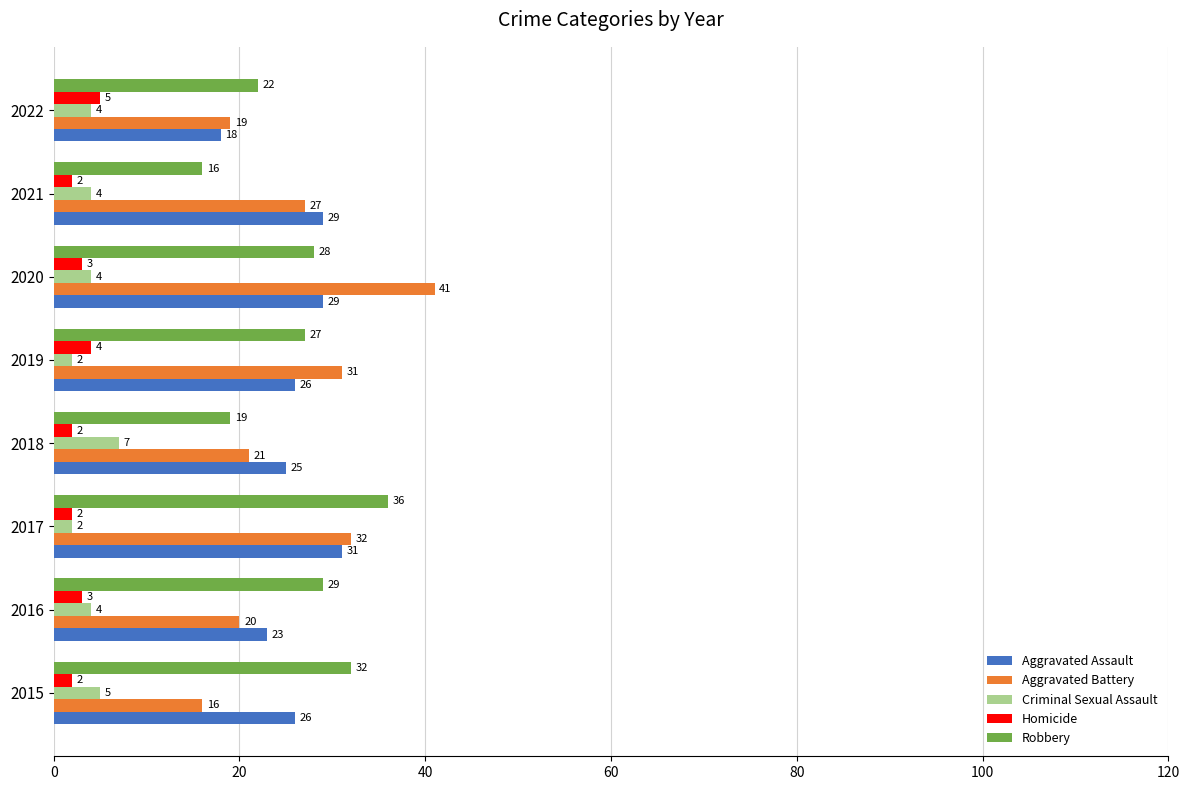

At how many categories does at least one series exceed 40?

1